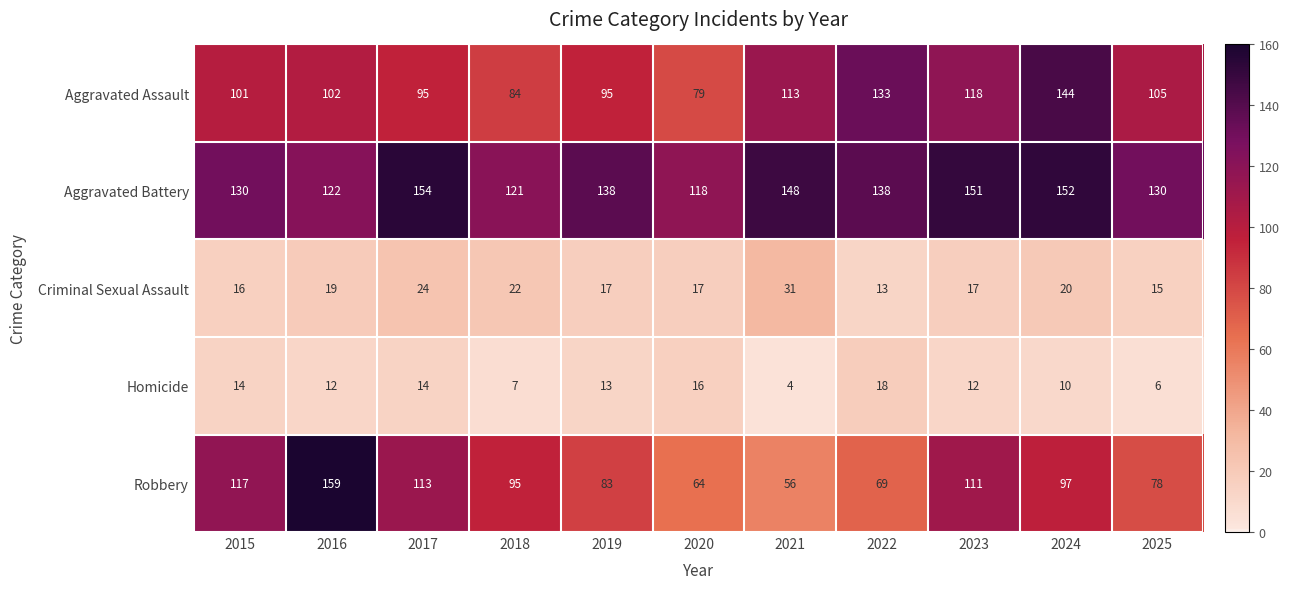

Where is Robbery nearest to the value 107?

2023